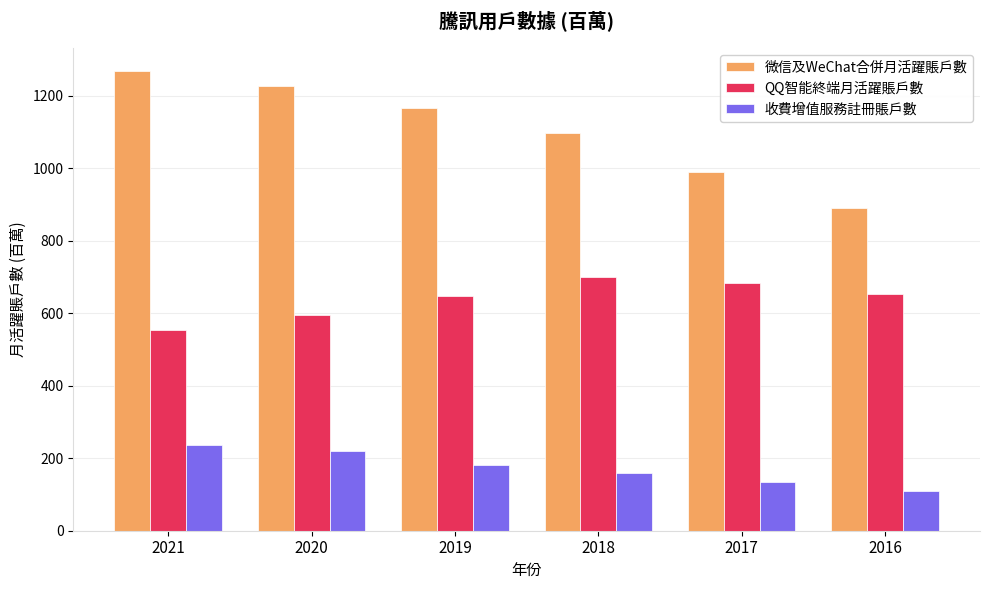

Which category has the highest value in the QQ智能終端月活躍賬戶數 series?

2018